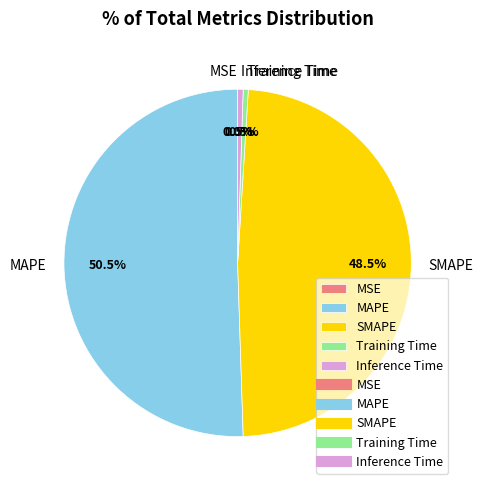

To the nearest percent, what is the difference between the largest and smallest slice percentages?

50%